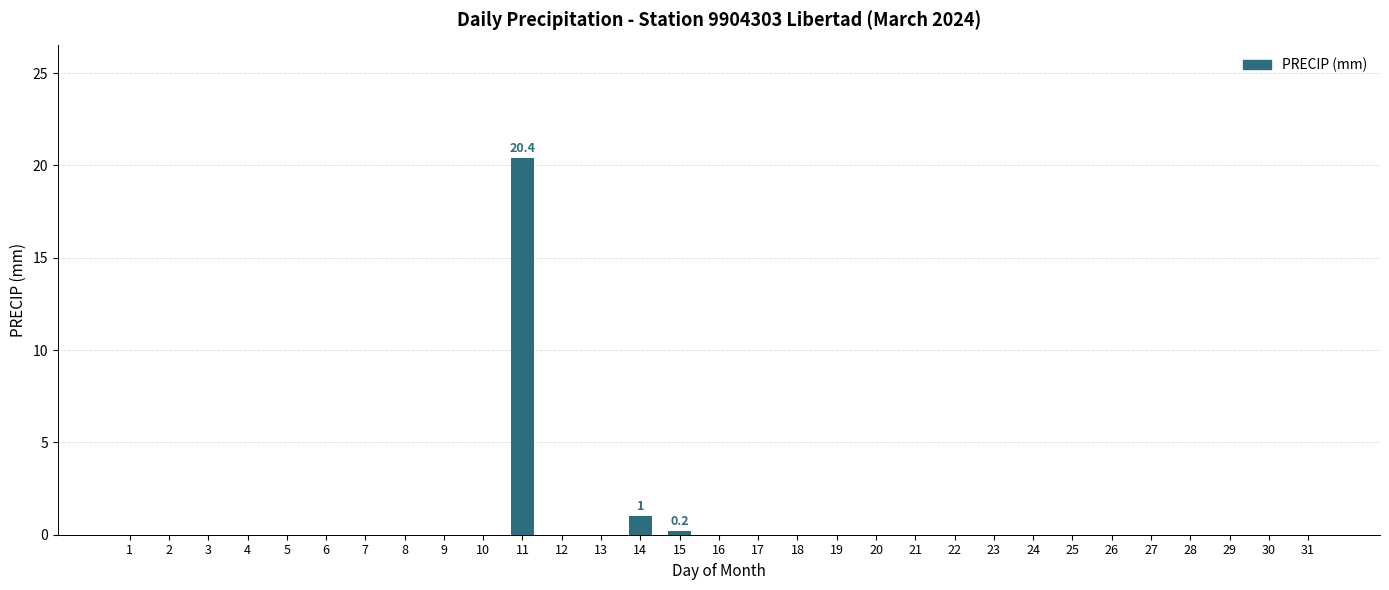

How many series are shown in this chart?

1